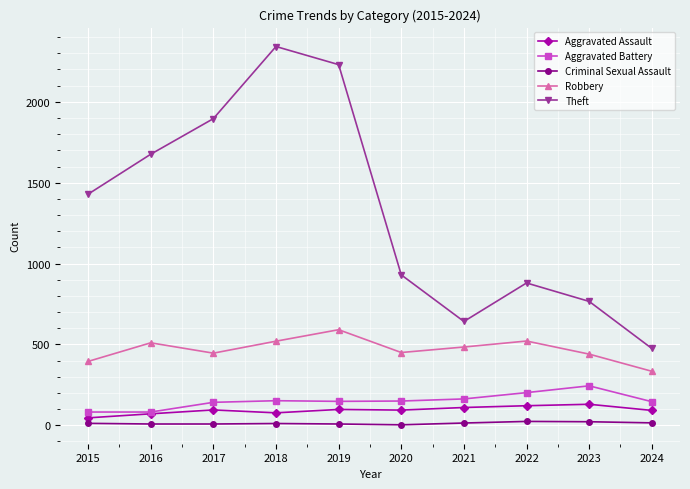

True or false: Robbery and Theft cross at least once.

False